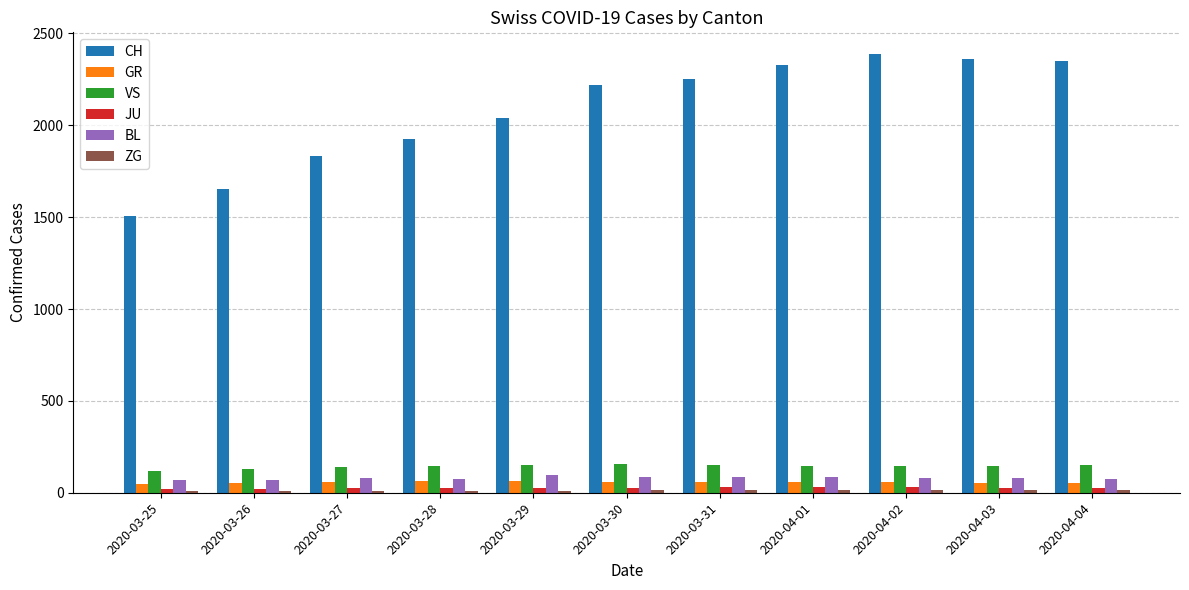

How many bars are there in total?

66